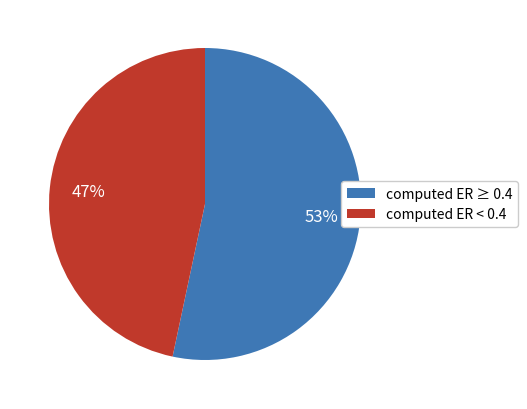

Rank the categories by value from lowest to highest.

computed ER < 0.4, computed ER ≥ 0.4